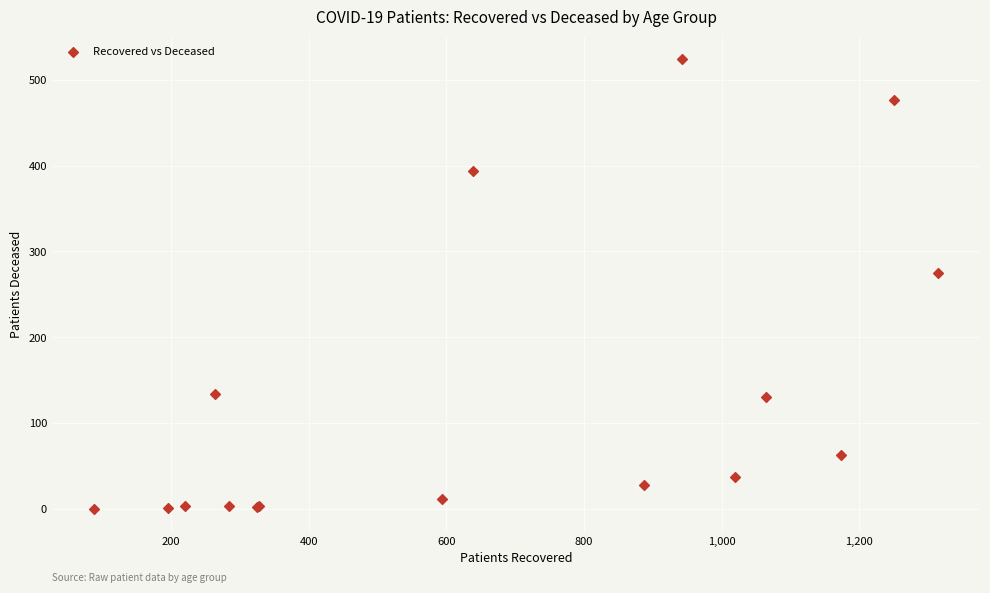

What Y value in the scatter plot is closest to 262?

275